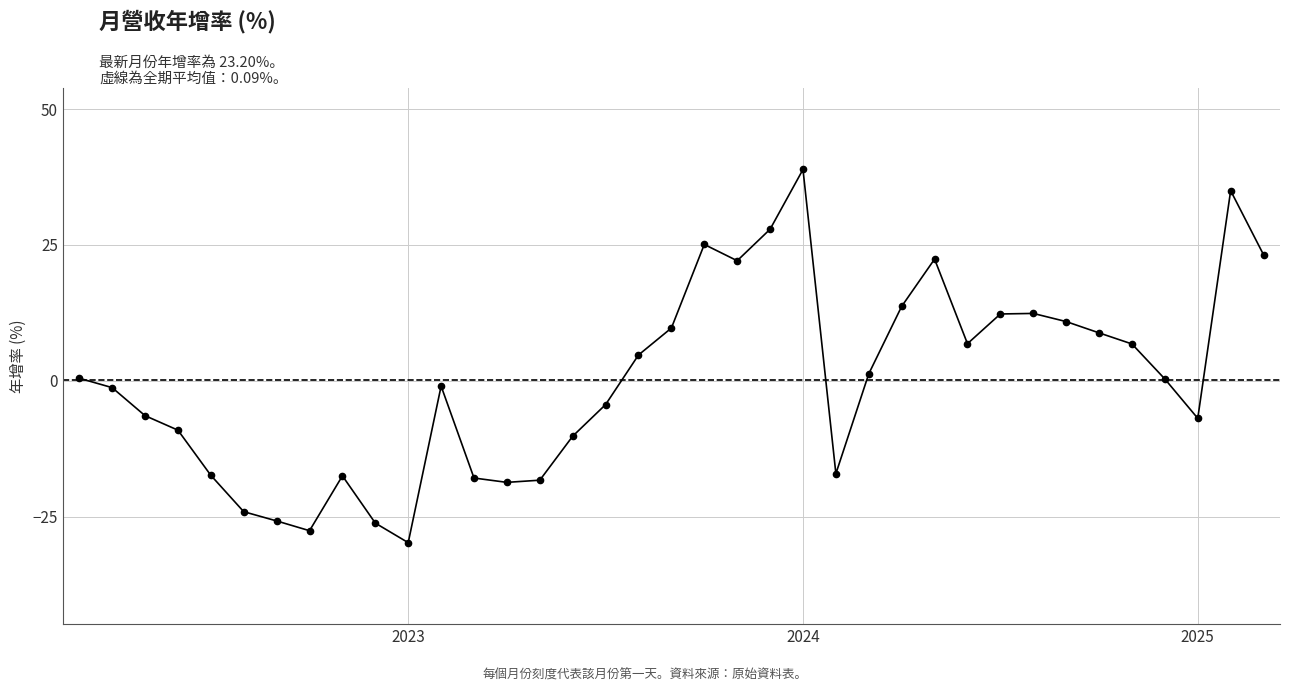

Reading left to right, list all the values displayed in this chart.

0.5	-1.3	-6.4	-9.1	-17.4	-24.1	-25.8	-27.6	-17.5	-26.2	-29.8	-1.0	-17.9	-18.7	-18.3	-10.2	-4.4	4.8	9.7	25.1	22.1	27.9	38.9	-17.1	1.3	13.7	22.4	6.8	12.3	12.4	10.9	8.8	6.8	0.3	-6.9	35.0	23.2